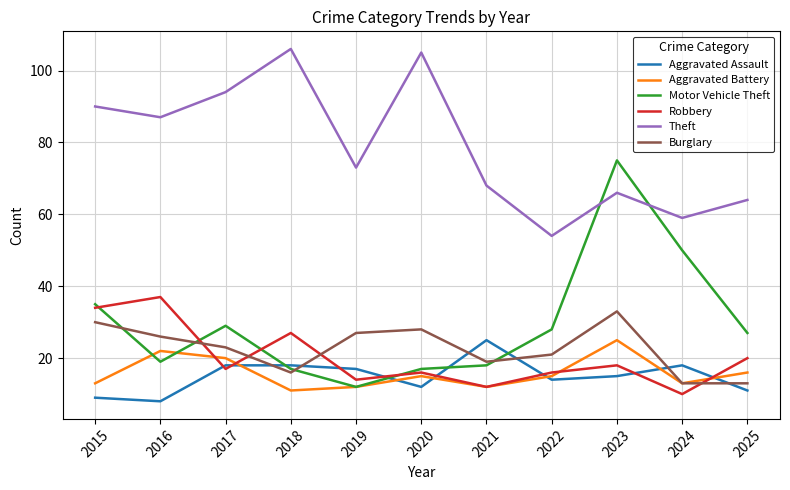

Is it true that Motor Vehicle Theft equals 50 at 2017?

False